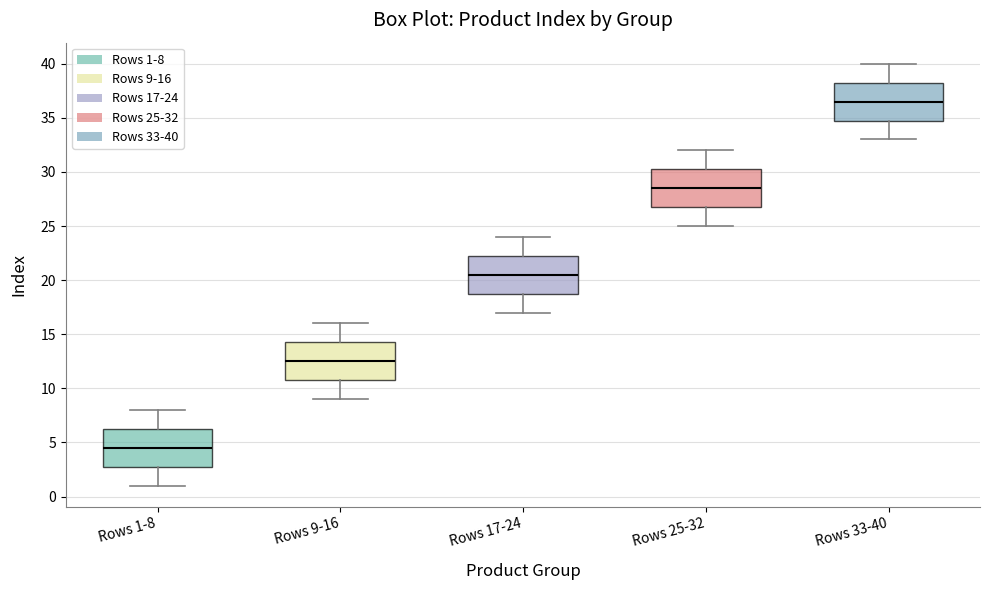

Reading left to right, transcribe this box plot: for each box, give where its median line is, the range the box spans, and where its two whiskers end, as read against the y-axis. The values are not printed on the chart, so give them approximately, as read against the axis.

Rows 1-8: median 4.5, box 3.0 to 6.5, whiskers 1.0 to 8.0
Rows 9-16: median 12.5, box 11.0 to 14.5, whiskers 9.0 to 16.0
Rows 17-24: median 20.5, box 19.0 to 22.5, whiskers 17.0 to 24.0
Rows 25-32: median 28.5, box 27.0 to 30.5, whiskers 25.0 to 32.0
Rows 33-40: median 36.5, box 35.0 to 38.5, whiskers 33.0 to 40.0